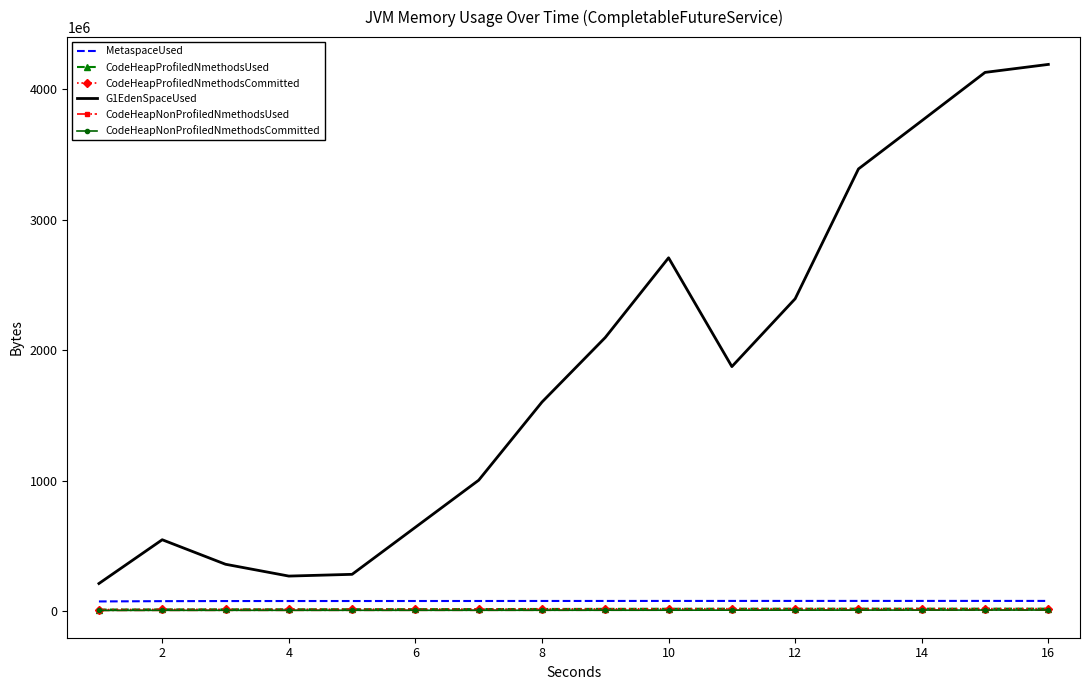

What is the maximum value shown in the chart?

4190109696.0